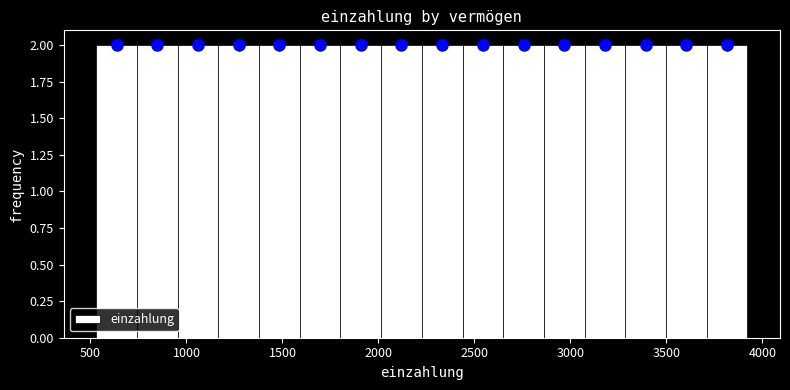

Reading left to right, transcribe this chart: for each bar, give the range it covers on the x-axis and its height. Neither the bar edges nor the heights are printed on the chart, so give them approximately, as read against the axes.

550 to 750: 2
750 to 950: 2
950 to 1150: 2
1150 to 1400: 2
1400 to 1600: 2
1600 to 1800: 2
1800 to 2000: 2
2000 to 2250: 2
2250 to 2450: 2
2450 to 2650: 2
2650 to 2850: 2
2850 to 3050: 2
3050 to 3300: 2
3300 to 3500: 2
3500 to 3700: 2
3700 to 3900: 2